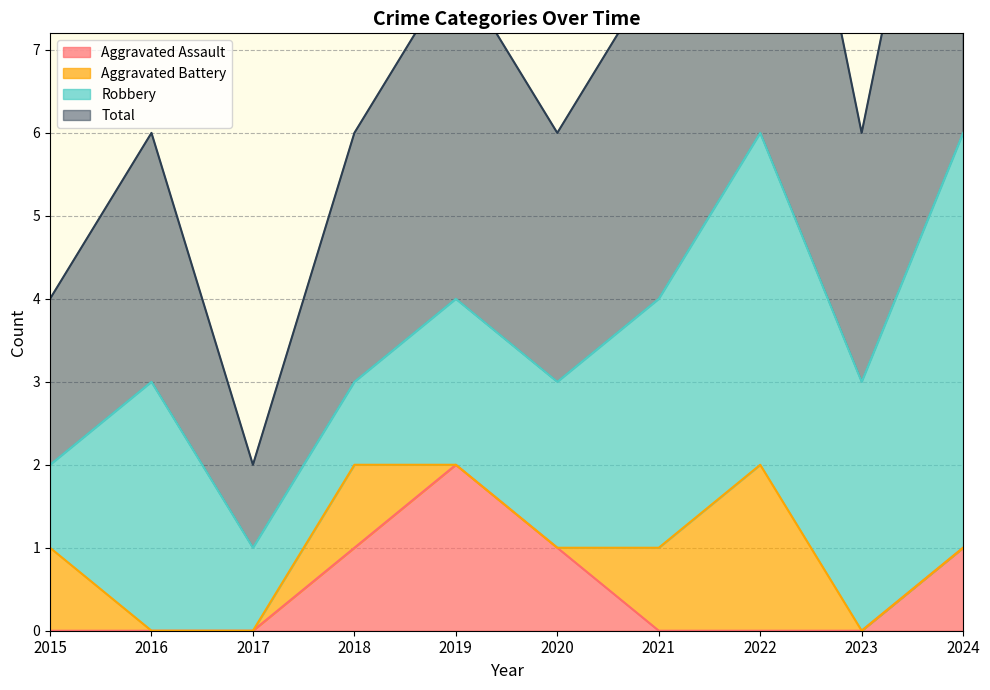

Which category has the lowest value in the Total series?

2017